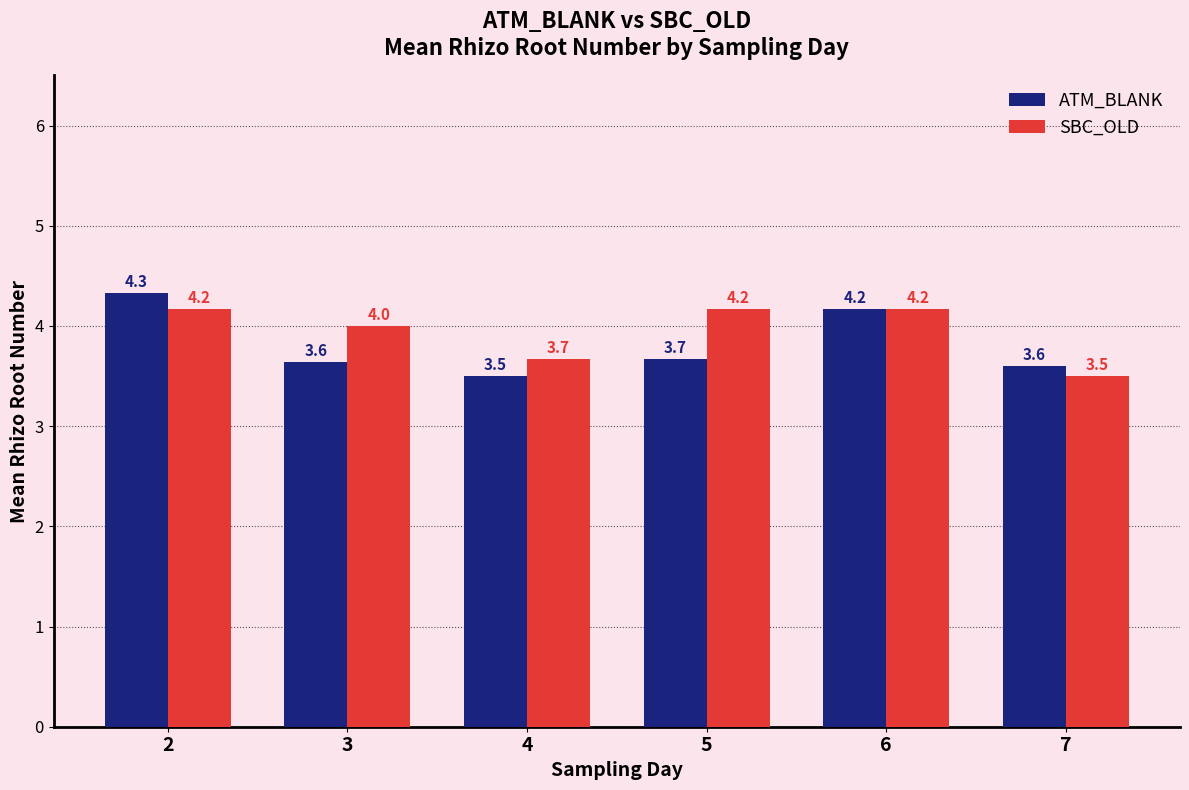

Count the ATM_BLANK values in the range 3 to 4.

4